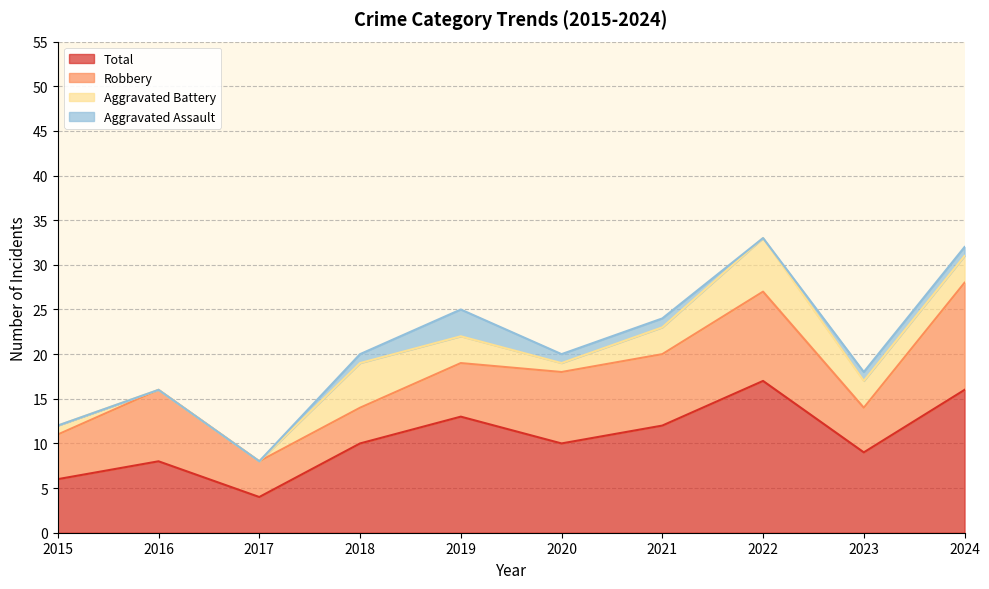

Which label corresponds to the largest value in the chart?

2022